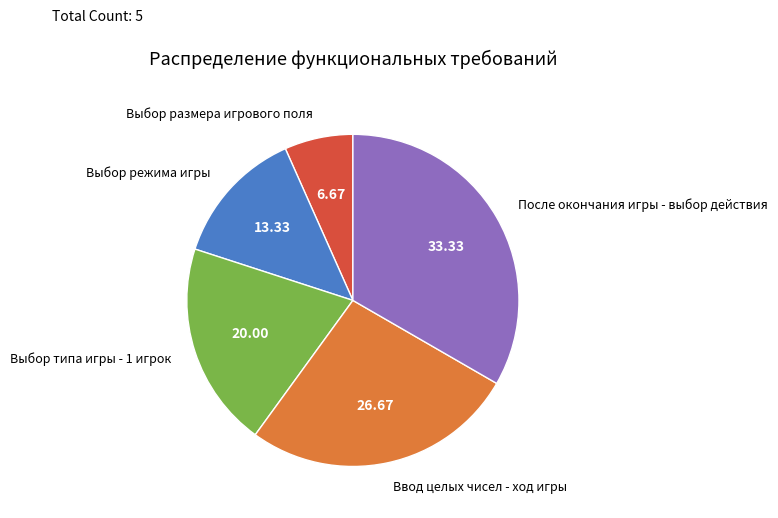

Is the sum of Выбор режима игры and Ввод целых чисел - ход игры greater than half?

No